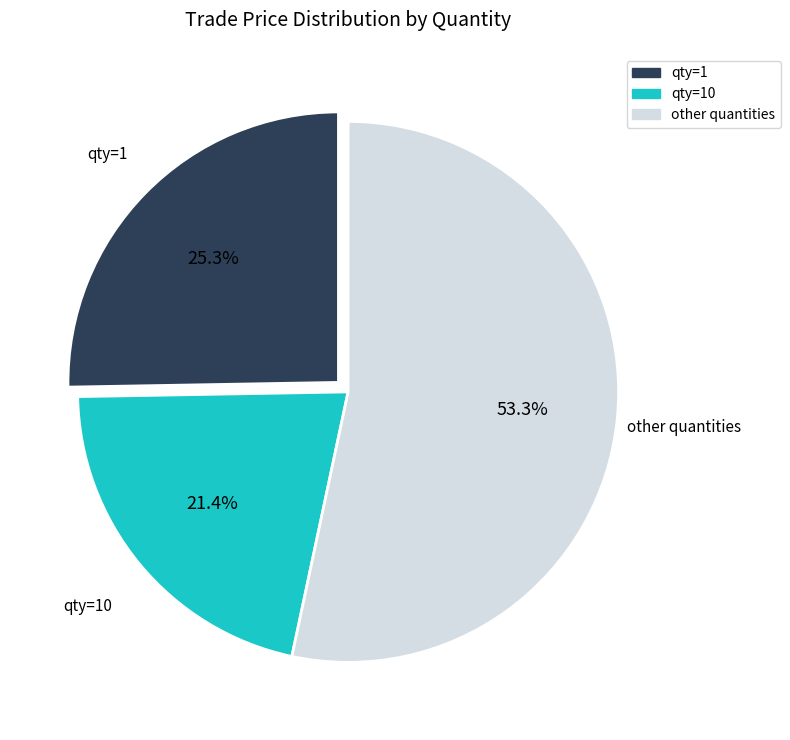

Is there a majority slice in this chart?

Yes